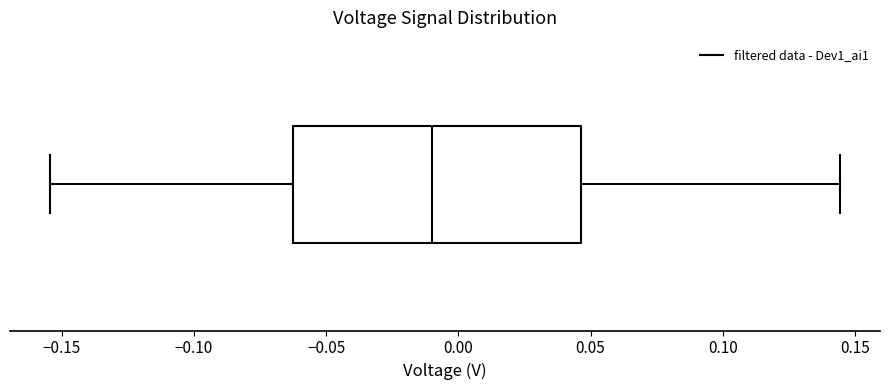

Transcribe this box plot: give where the median line is, the range the box spans, and where the two whiskers end, as read against the x-axis. The values are not printed on the chart, so give them approximately, as read against the axis.

median -0.010, box -0.060 to 0.045, whiskers -0.155 to 0.145